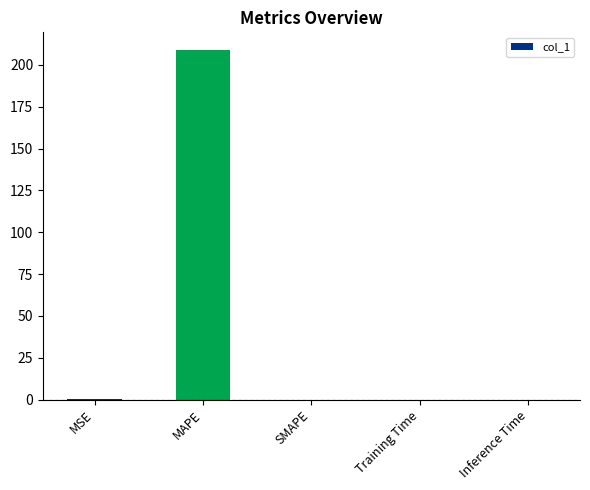

What is the average value?

41.8